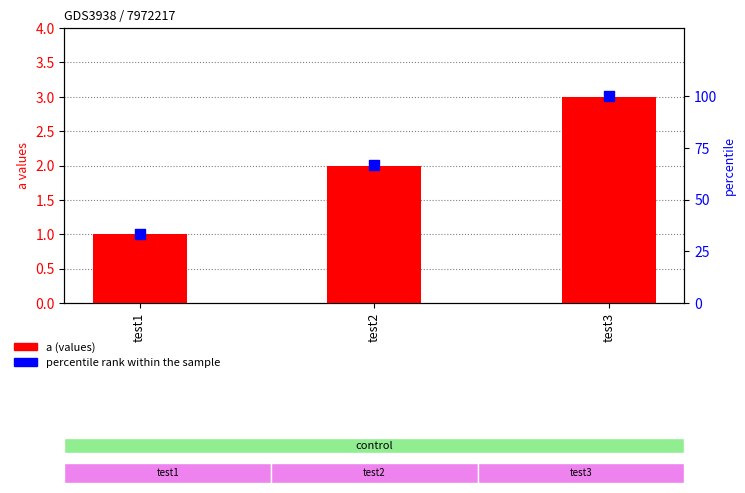

What are all the series names shown in the legend?

a (values), percentile rank within the sample